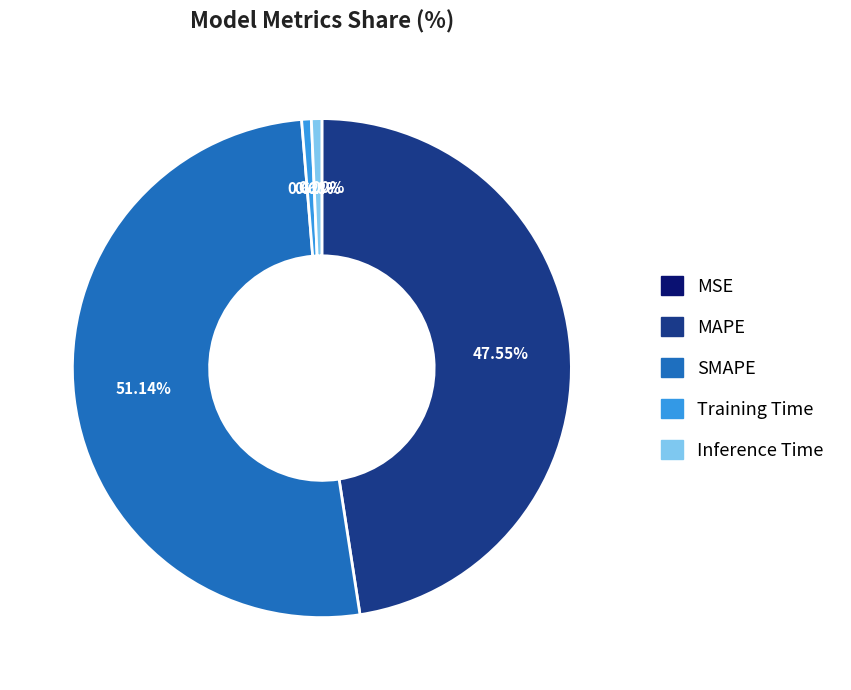

What is the largest slice in the pie chart?

SMAPE